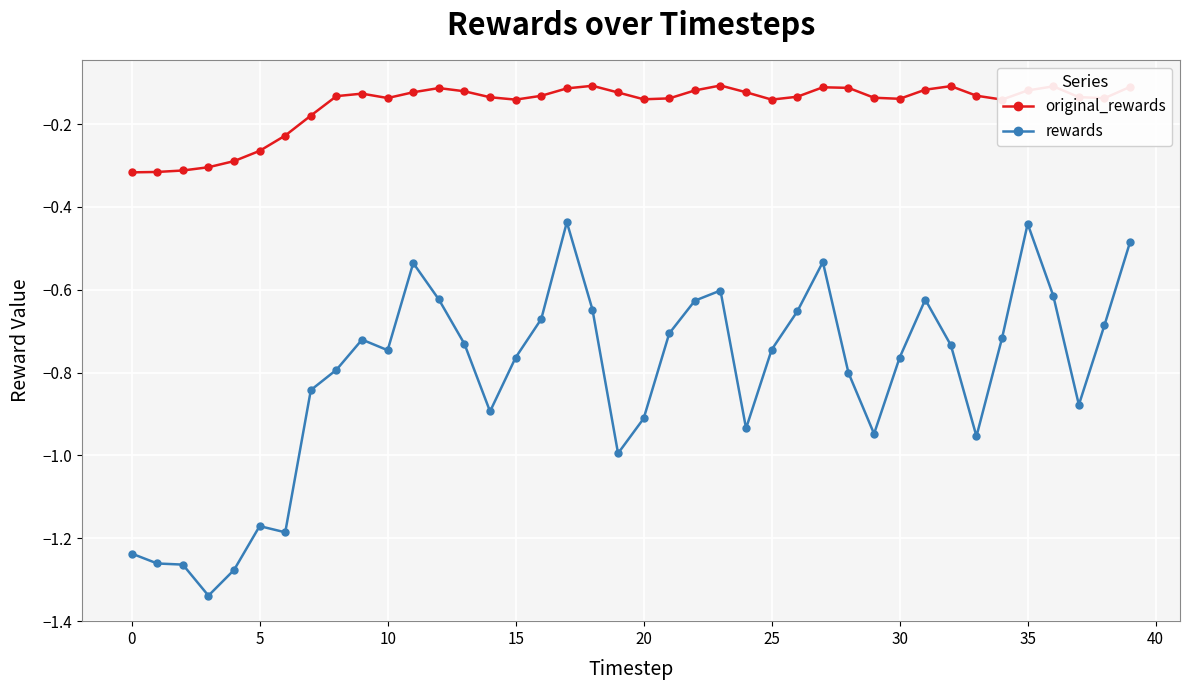

True or false: original_rewards has more than 1 interior local peaks.

True